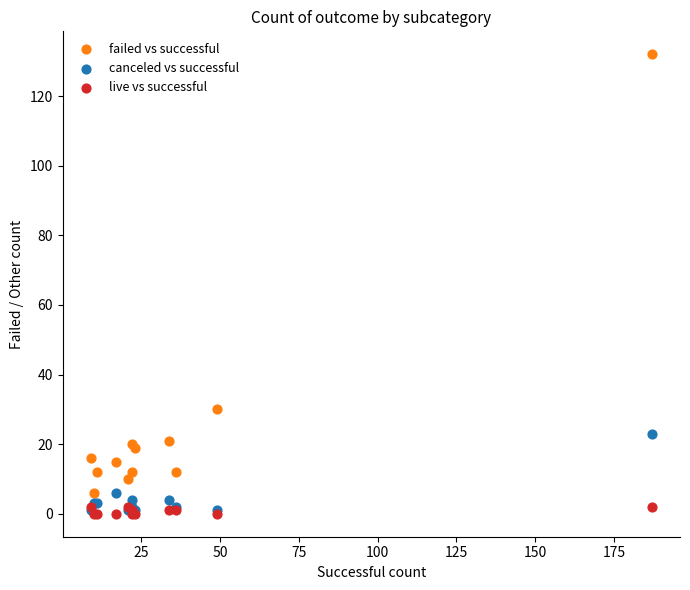

Across all series, what Y value is closest to 66?

30